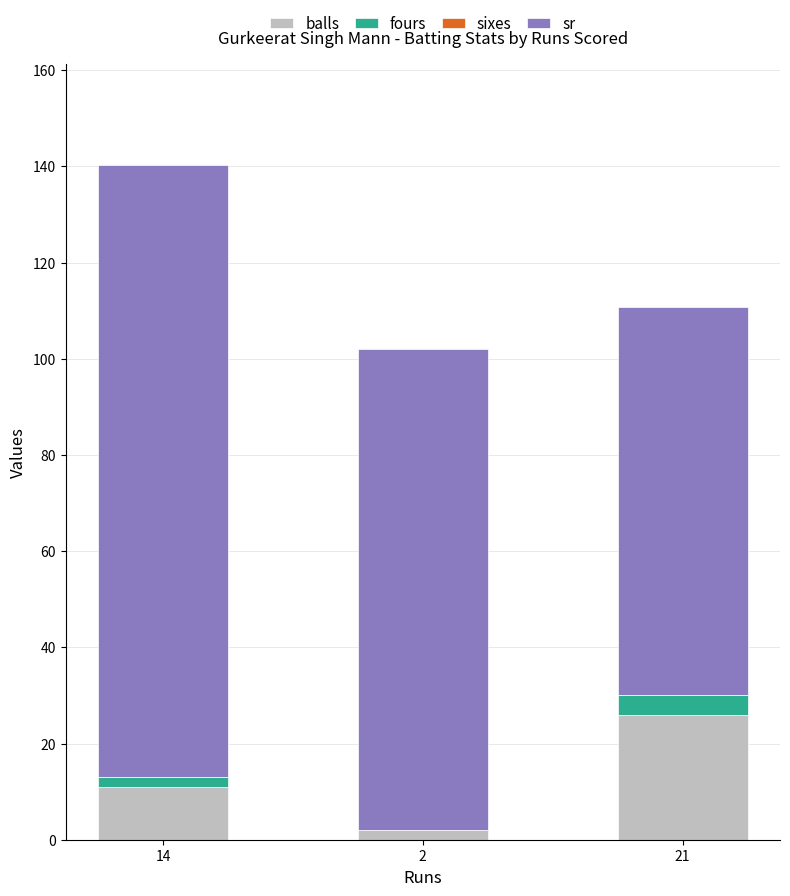

At which category is the sum across all series the highest?

14